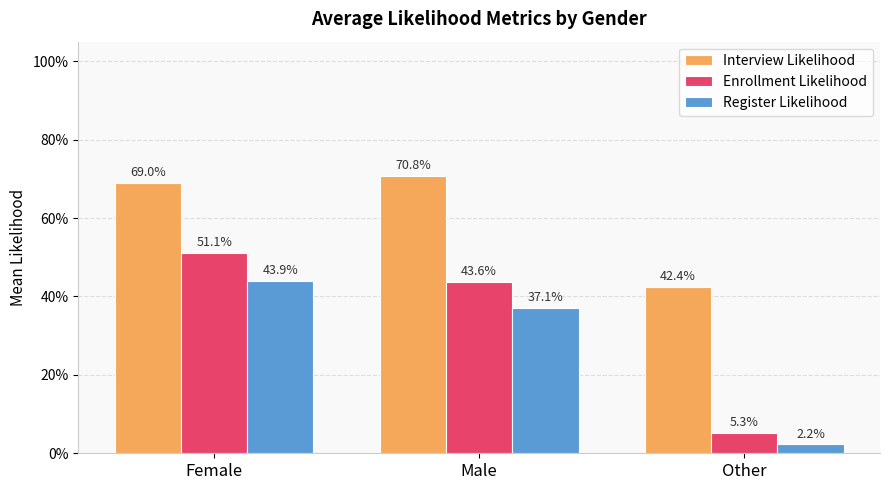

What is the difference between the maximum and minimum values in the Register Likelihood series?

0.4